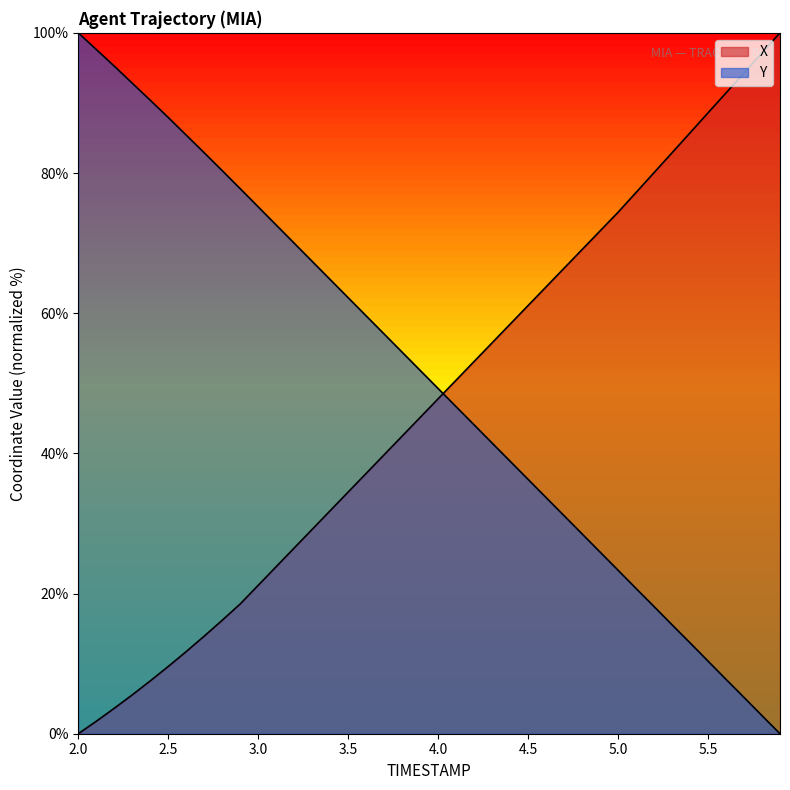

Rank the series by their maximum value, from lowest to highest.

X, Y